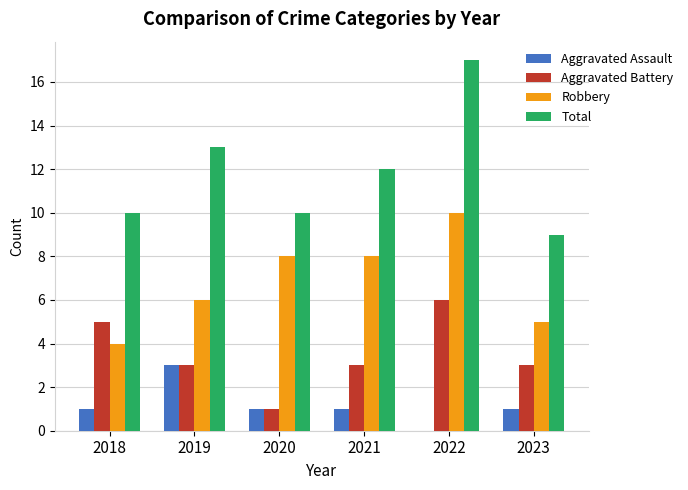

The Robbery series shows 3 at 2023. True or false?

False